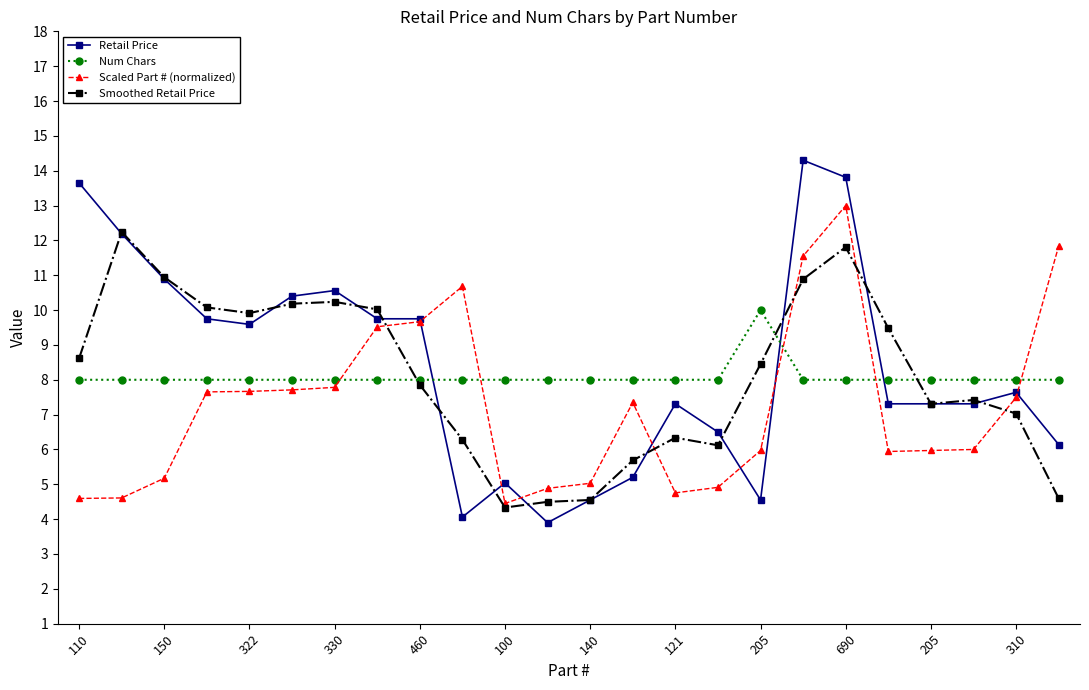

Count the Num Chars values in the range 8 to 9.

23